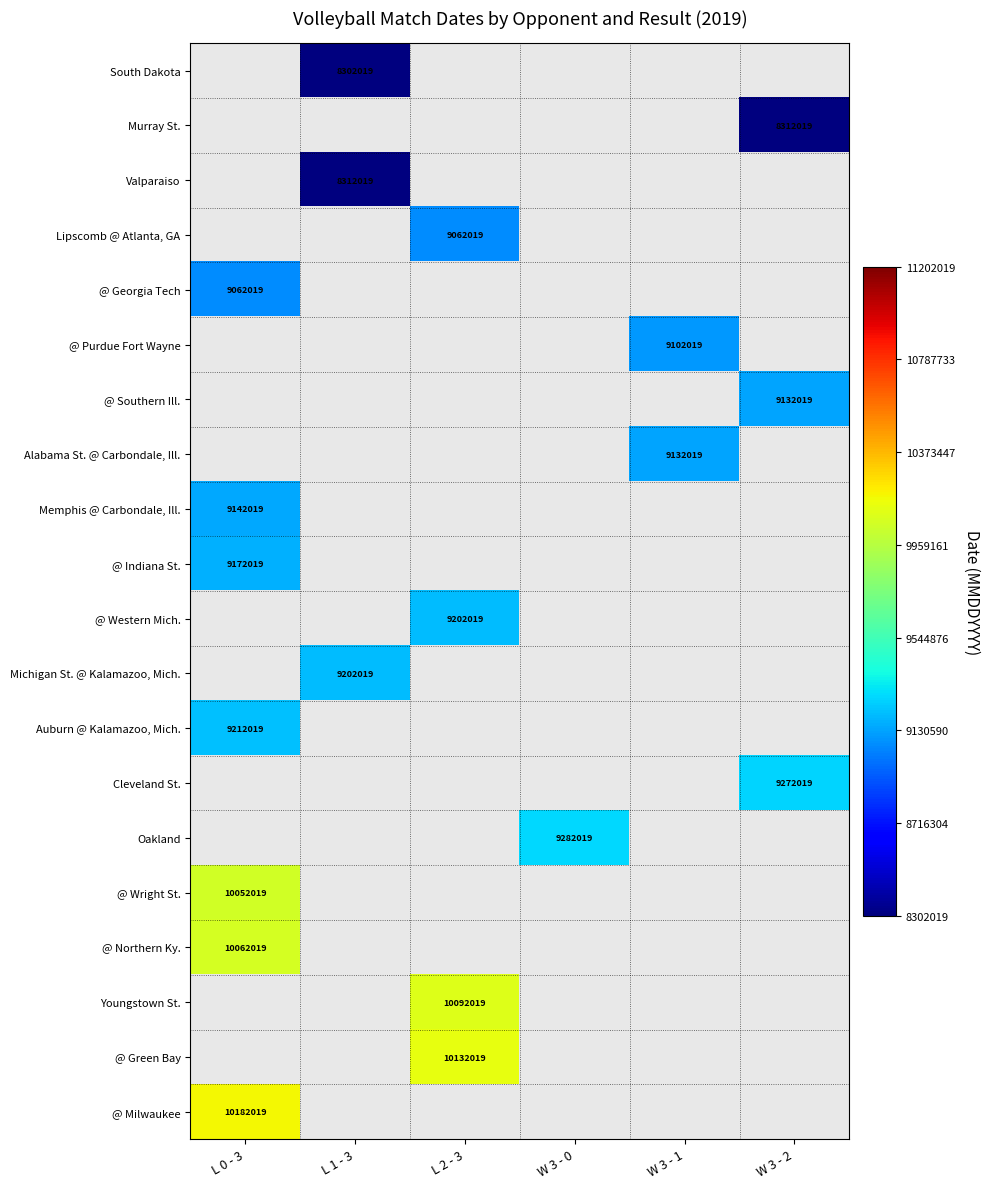

How many data points does each series have?

6